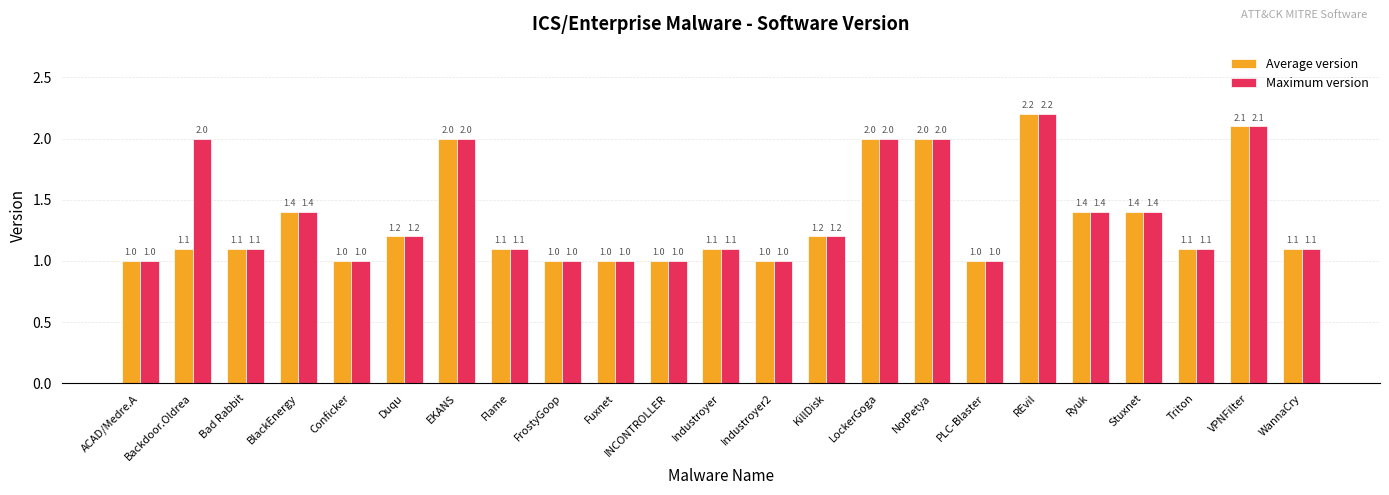

Is the value of Average version at LockerGoga greater than the value of Maximum version at Fuxnet?

Yes